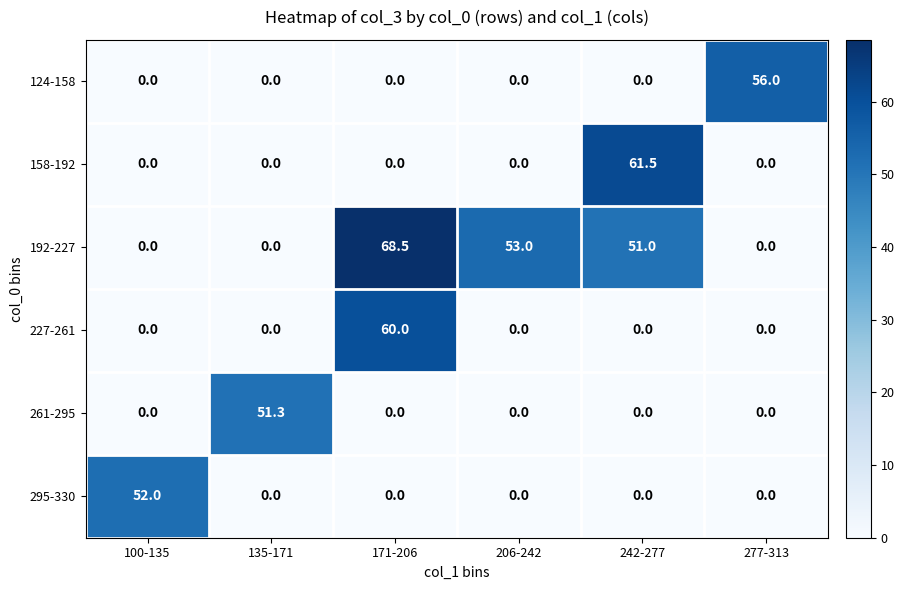

List the series in order of their peak value, highest first.

192-227, 158-192, 227-261, 124-158, 295-330, 261-295